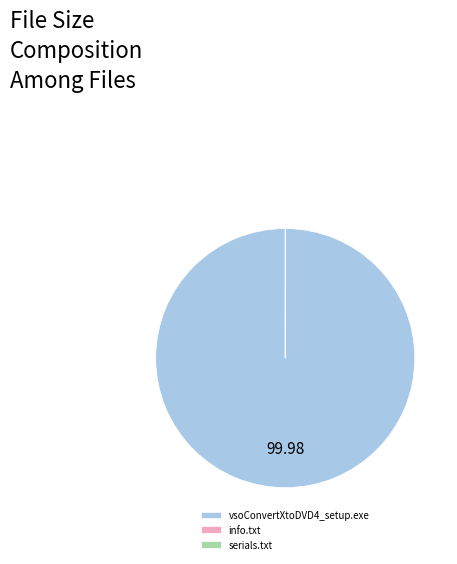

What is the majority slice?

vsoConvertXtoDVD4_setup.exe